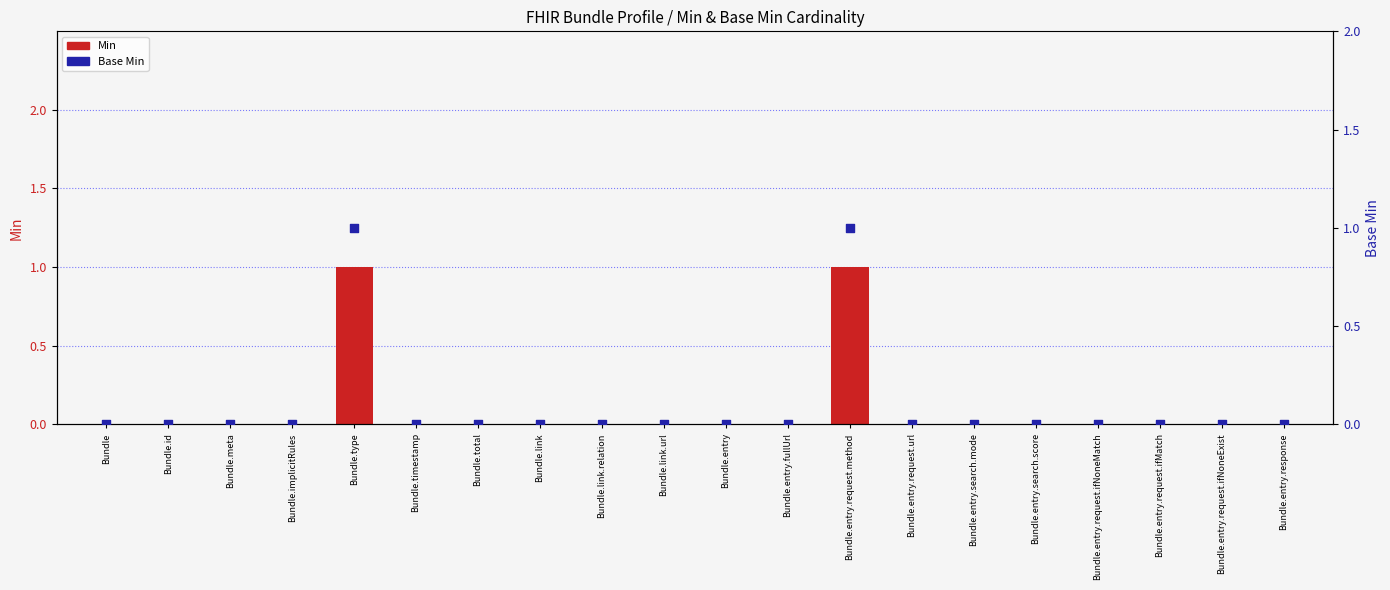

Which series has the widest spread of Y values?

Min